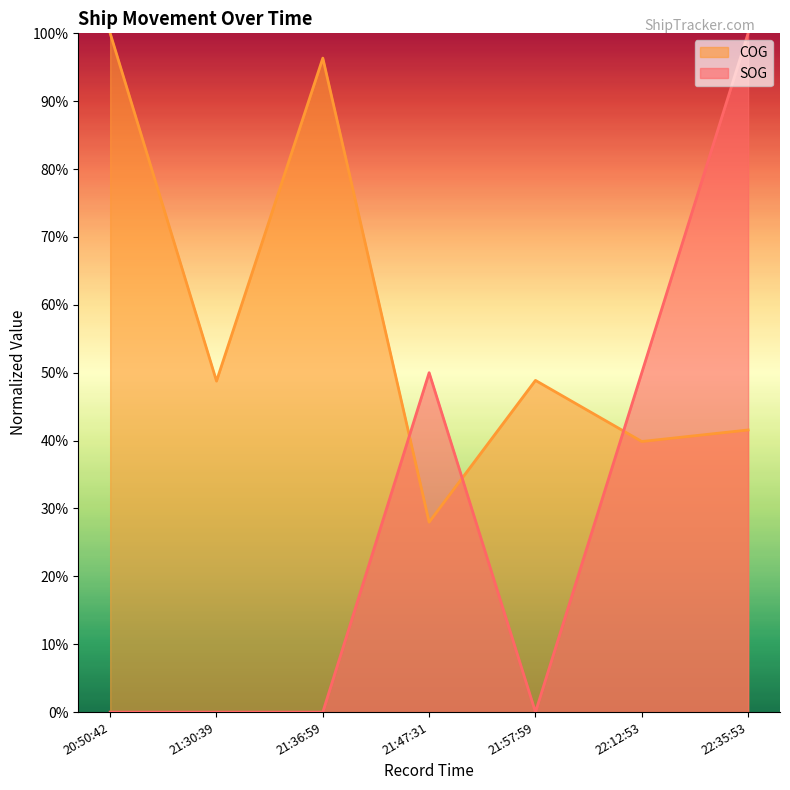

After their last crossing, which series has the higher values: SOG or COG?

SOG